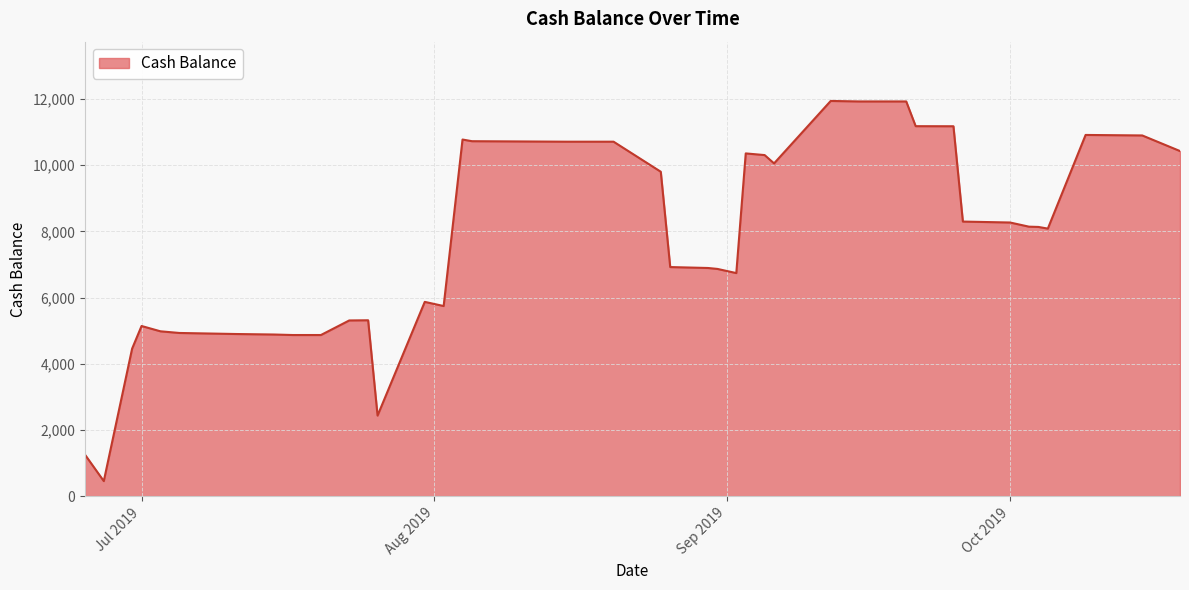

What is the difference between the maximum and minimum values?

11481.0